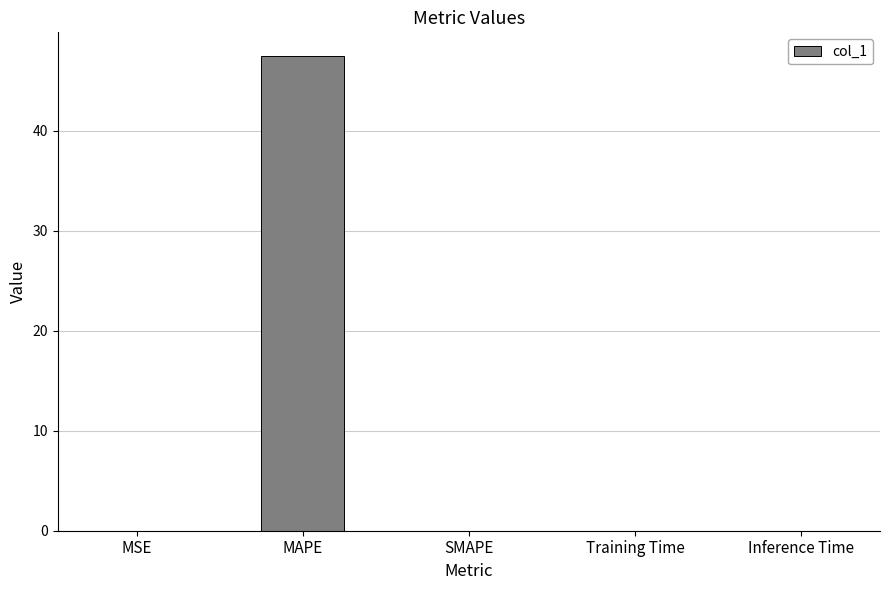

How many data points does each series have?

5